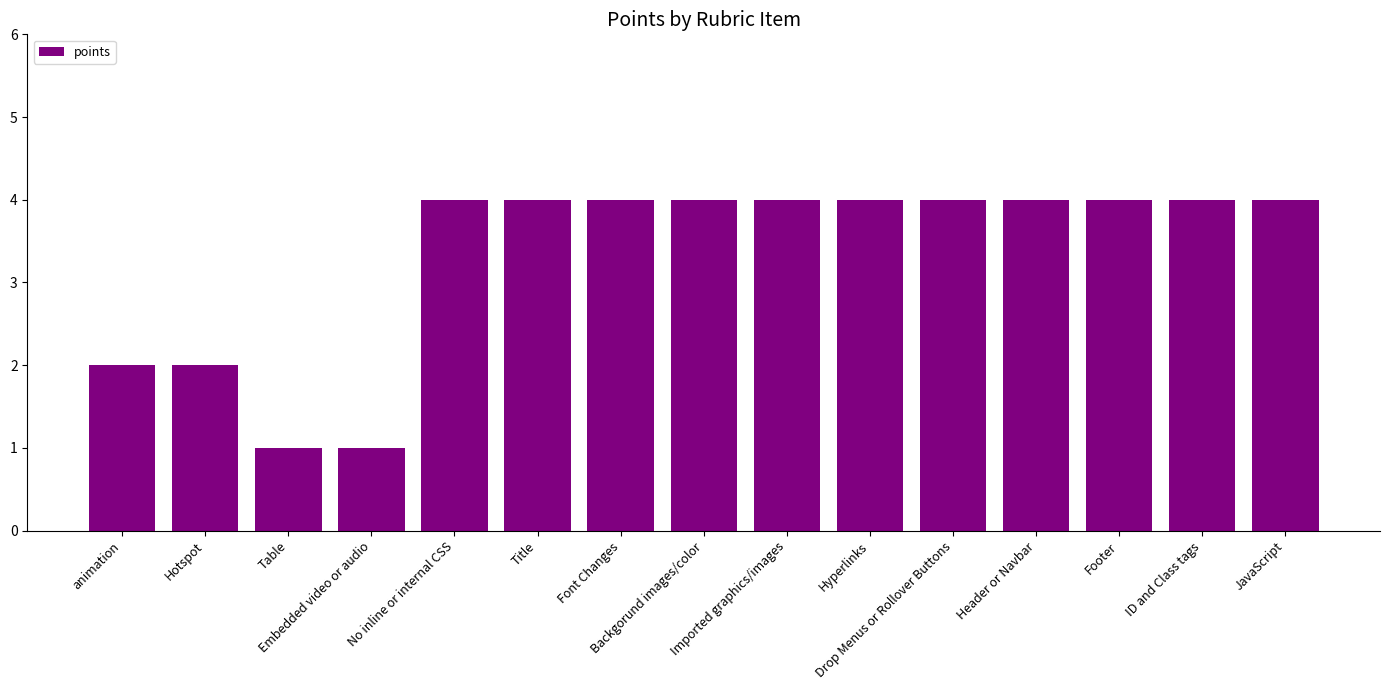

Reading left to right, extract all data points from this chart.

2	2	1	1	4	4	4	4	4	4	4	4	4	4	4